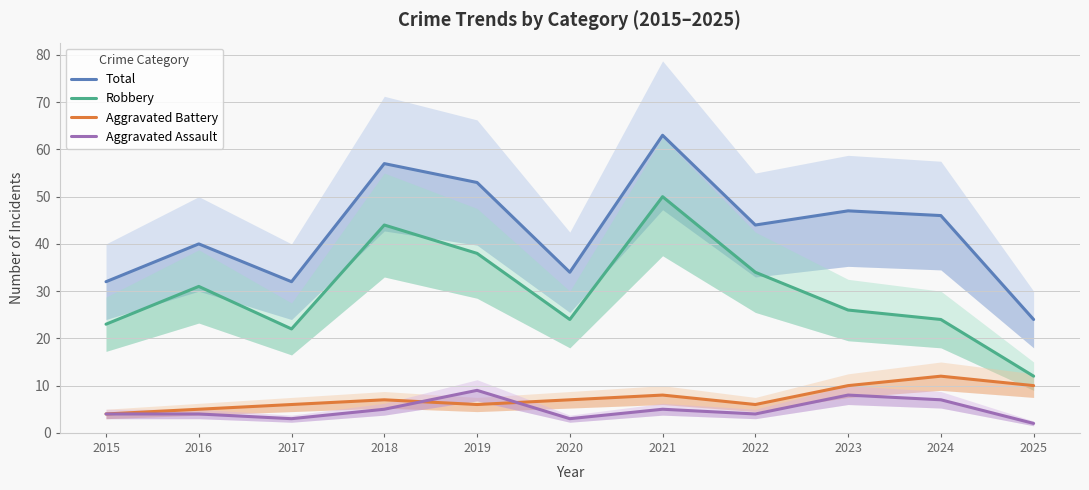

What is the approximate value of Robbery at 2020, to the nearest 10?

20